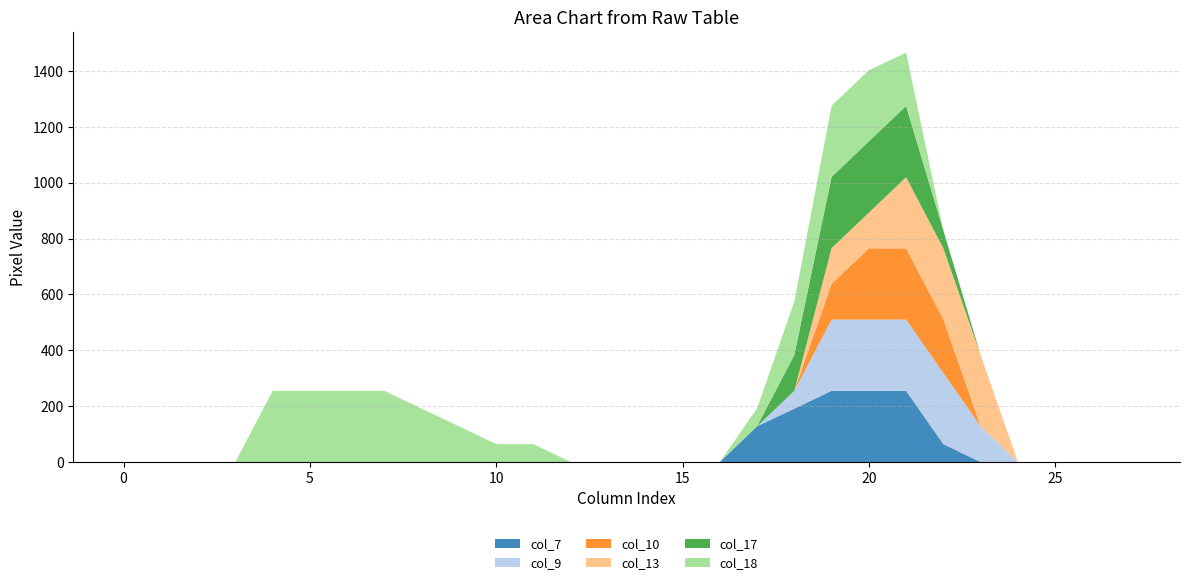

Reading right to left, transcribe all the data shown in this chart.

col_7: 27=0	26=0	25=0	24=0	23=0	22=64	21=255	20=255	19=255	18=191	17=128	16=0	15=0	14=0	13=0	12=0	11=0	10=0	9=0	8=0	7=0	6=0	5=0	4=0	3=0	2=0	1=0	0=0
col_9: 27=0	26=0	25=0	24=0	23=128	22=255	21=255	20=255	19=255	18=64	17=0	16=0	15=0	14=0	13=0	12=0	11=0	10=0	9=0	8=0	7=0	6=0	5=0	4=0	3=0	2=0	1=0	0=0
col_10: 27=0	26=0	25=0	24=0	23=0	22=191	21=255	20=255	19=128	18=0	17=0	16=0	15=0	14=0	13=0	12=0	11=0	10=0	9=0	8=0	7=0	6=0	5=0	4=0	3=0	2=0	1=0	0=0
col_13: 27=0	26=0	25=0	24=0	23=255	22=255	21=255	20=128	19=128	18=0	17=0	16=0	15=0	14=0	13=0	12=0	11=0	10=0	9=0	8=0	7=0	6=0	5=0	4=0	3=0	2=0	1=0	0=0
col_17: 27=0	26=0	25=0	24=0	23=0	22=64	21=255	20=255	19=255	18=128	17=0	16=0	15=0	14=0	13=0	12=0	11=0	10=0	9=0	8=0	7=0	6=0	5=0	4=0	3=0	2=0	1=0	0=0
col_18: 27=0	26=0	25=0	24=0	23=0	22=0	21=191	20=255	19=255	18=191	17=64	16=0	15=0	14=0	13=0	12=0	11=64	10=64	9=128	8=191	7=255	6=255	5=255	4=255	3=0	2=0	1=0	0=0